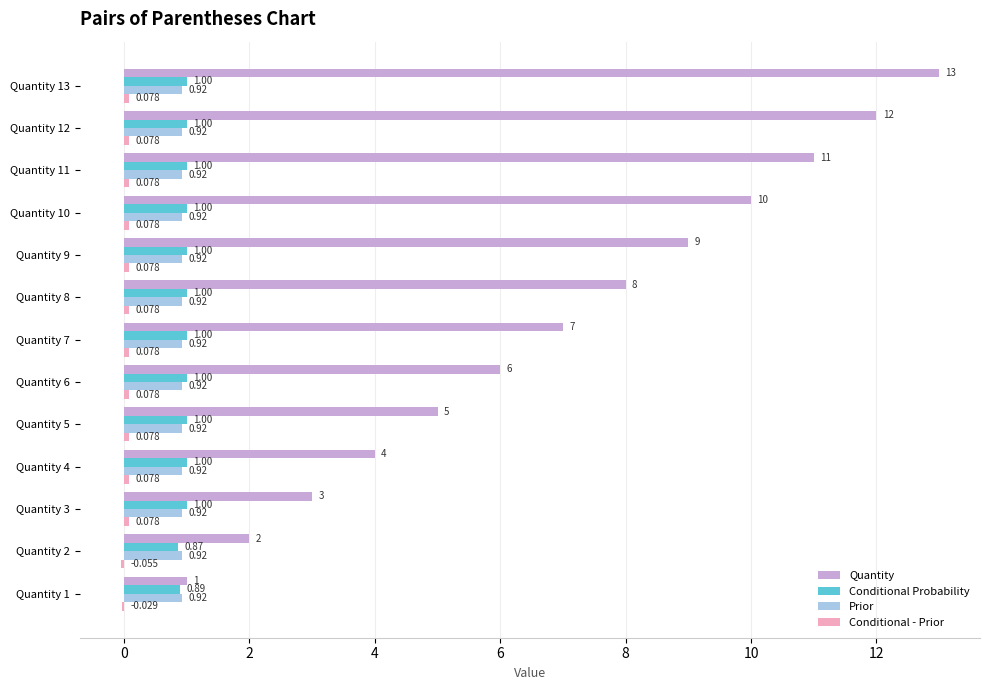

What is the maximum value shown in the chart?

13.0